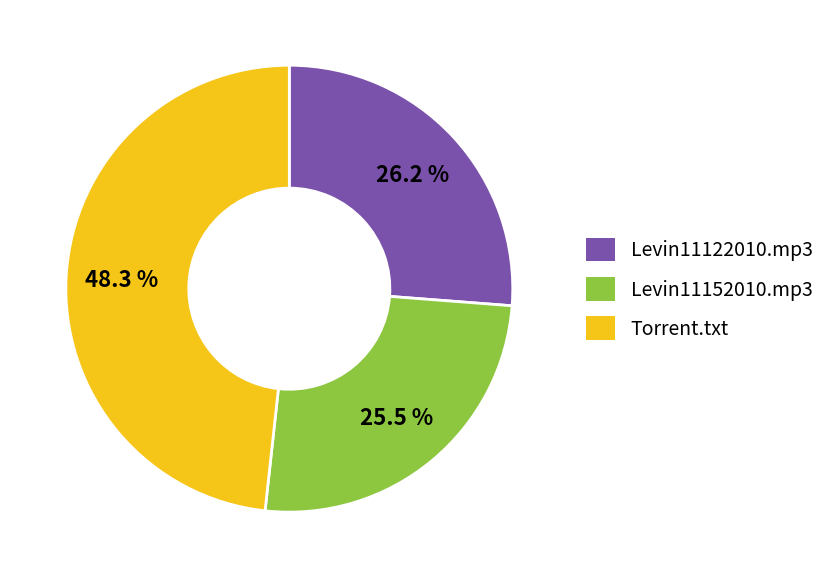

What is the smallest slice in the pie chart?

Levin11152010.mp3